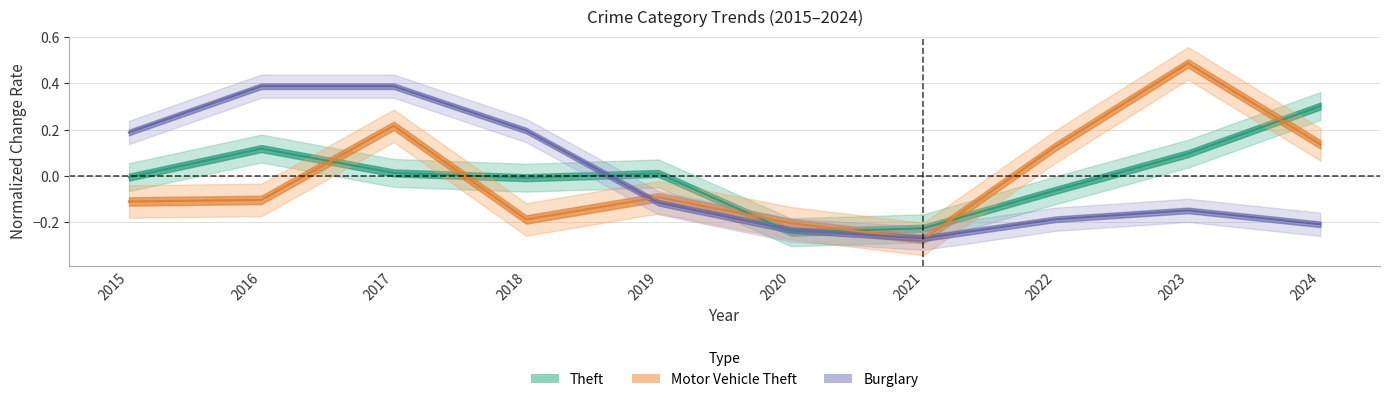

Count the number of data series in this chart.

3